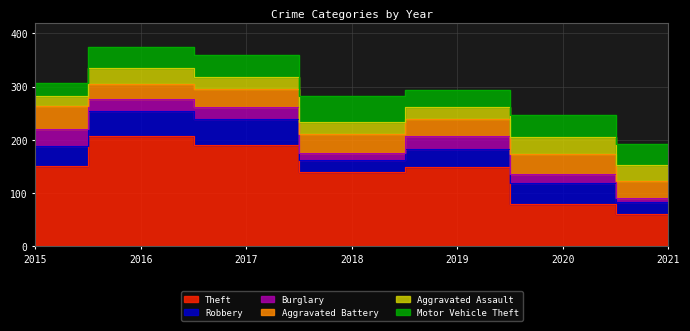

Is the value of Aggravated Assault at 2021 greater than the value of Burglary at 2016?

Yes